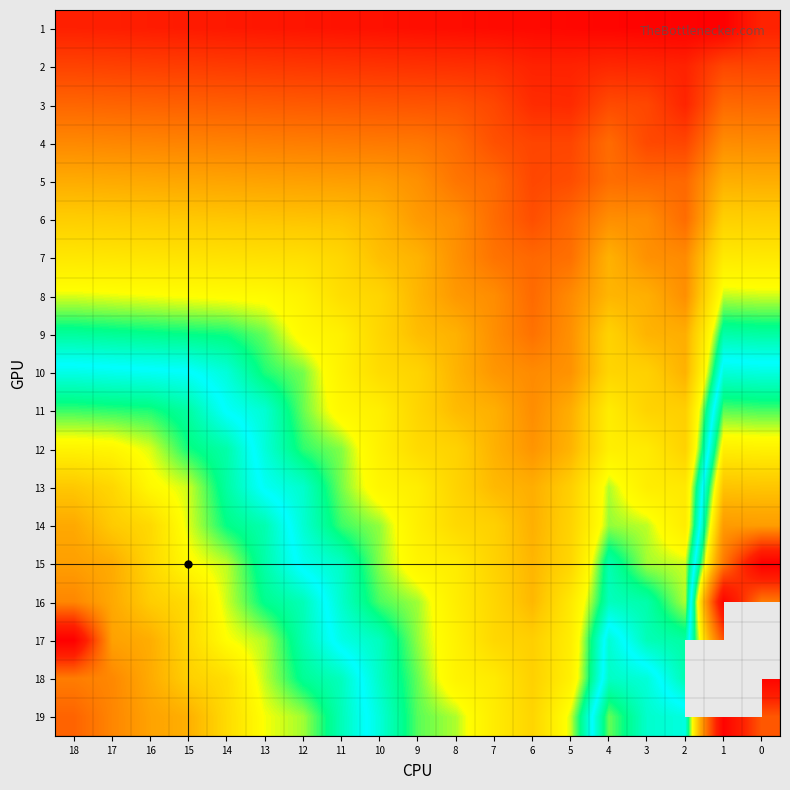

True or false: 17 has a value of 157.5 at 17.

False